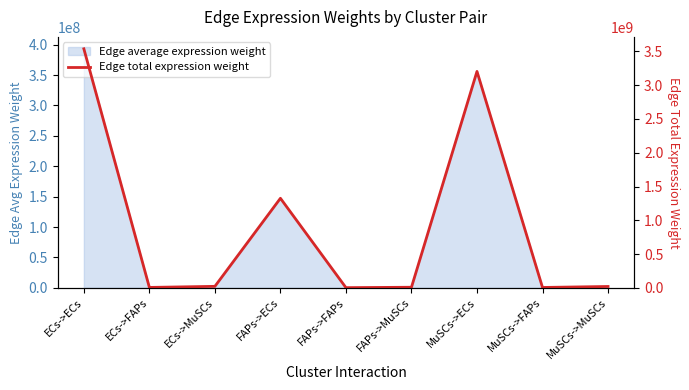

List the labels in order of value, largest first.

ECs->ECs, MuSCs->ECs, FAPs->ECs, ECs->MuSCs, MuSCs->MuSCs, FAPs->MuSCs, ECs->FAPs, MuSCs->FAPs, FAPs->FAPs